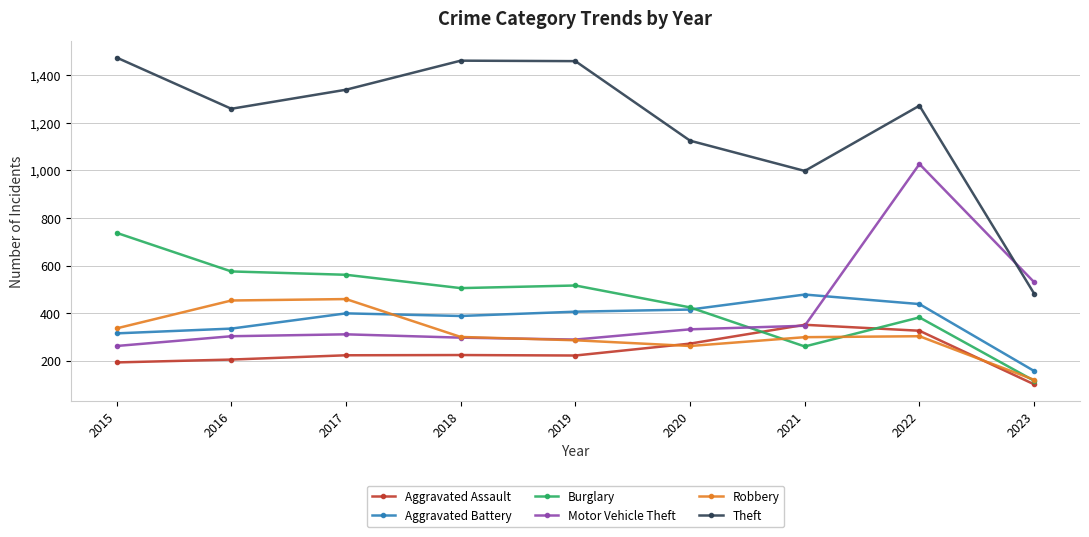

What are all the series names shown in the legend?

Aggravated Assault, Aggravated Battery, Burglary, Motor Vehicle Theft, Robbery, Theft